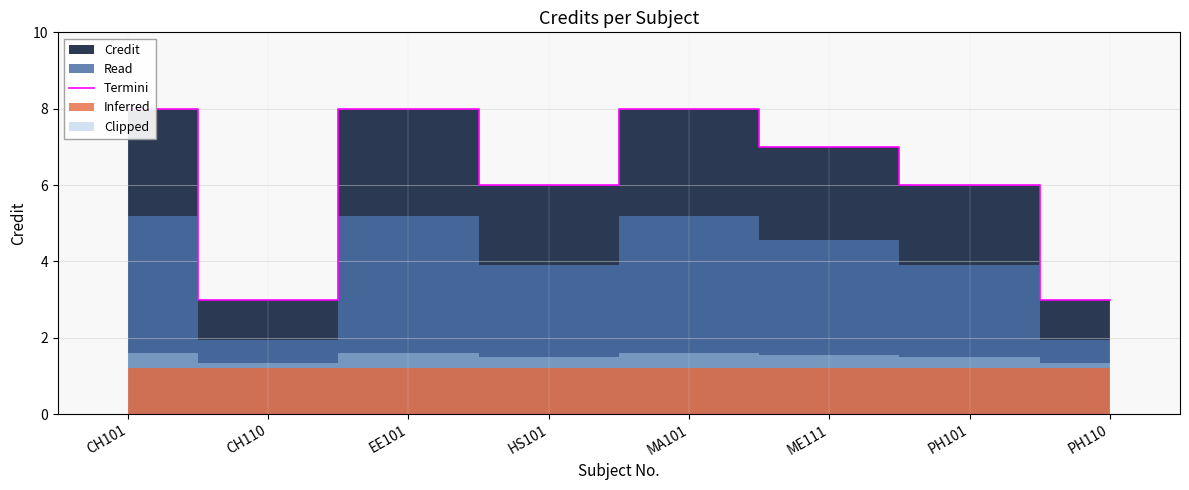

Between CH101 and EE101, which is larger?

CH101